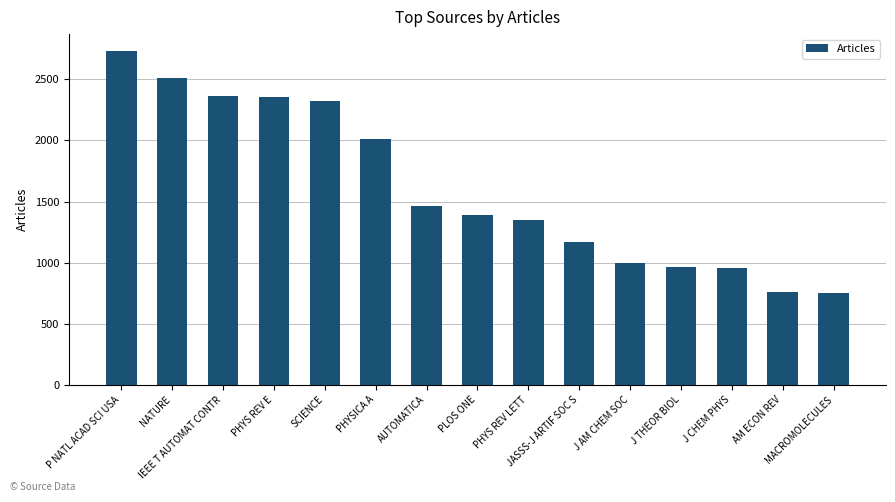

What is the value of the 7th bar from the left?

1463